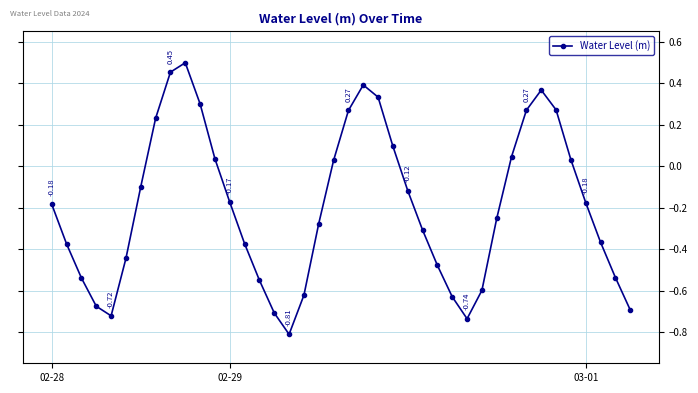

What is the sum of all values?

-7.8